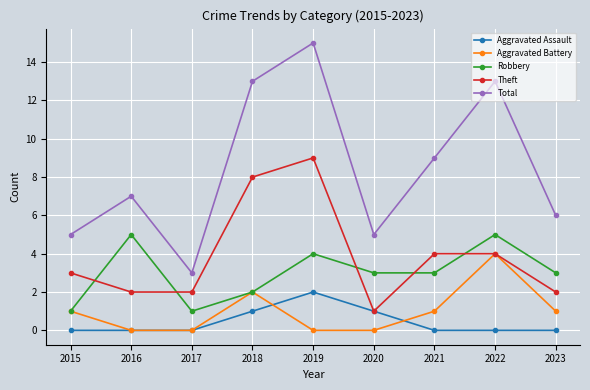

Which category has the highest value across all series?

2019